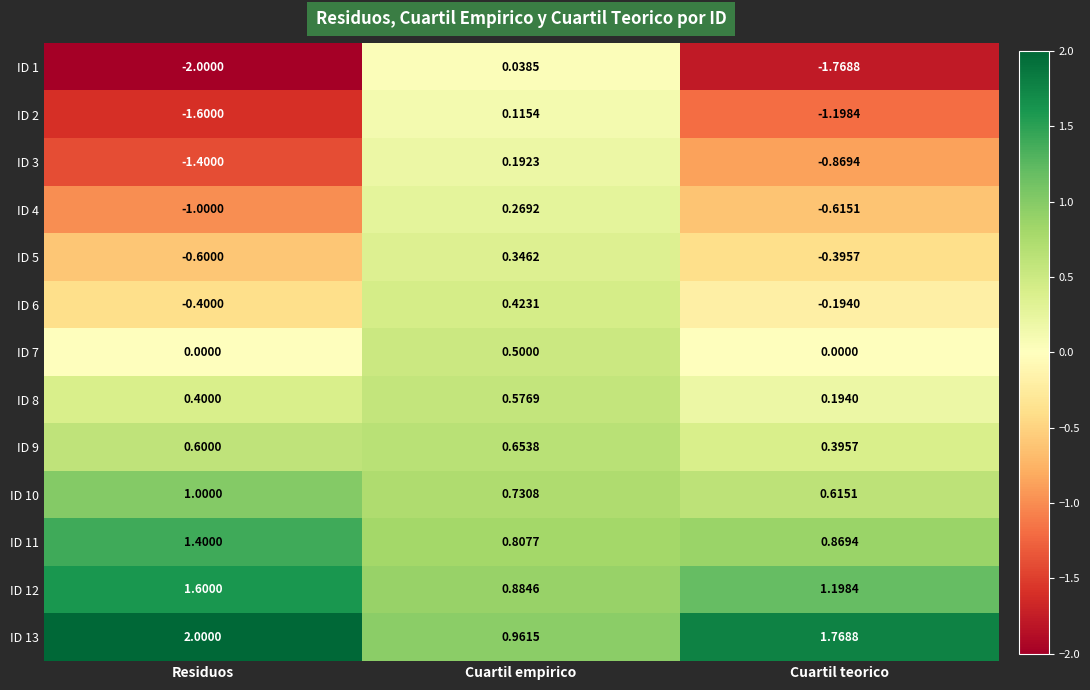

Is the value of ID 9 at Cuartil teorico greater than the value of ID 10 at Residuos?

No